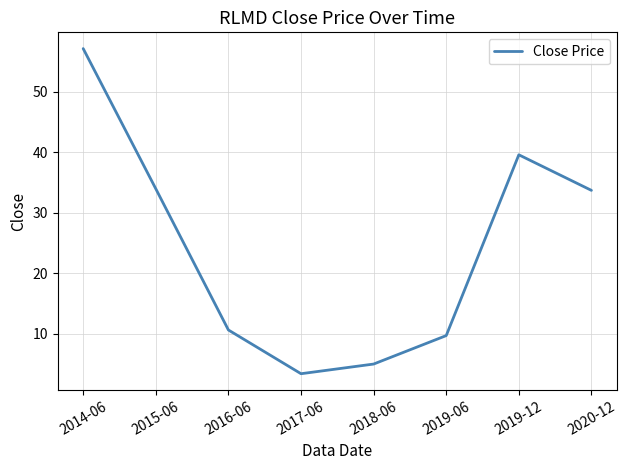

Read the value at 2015-06.

34.0